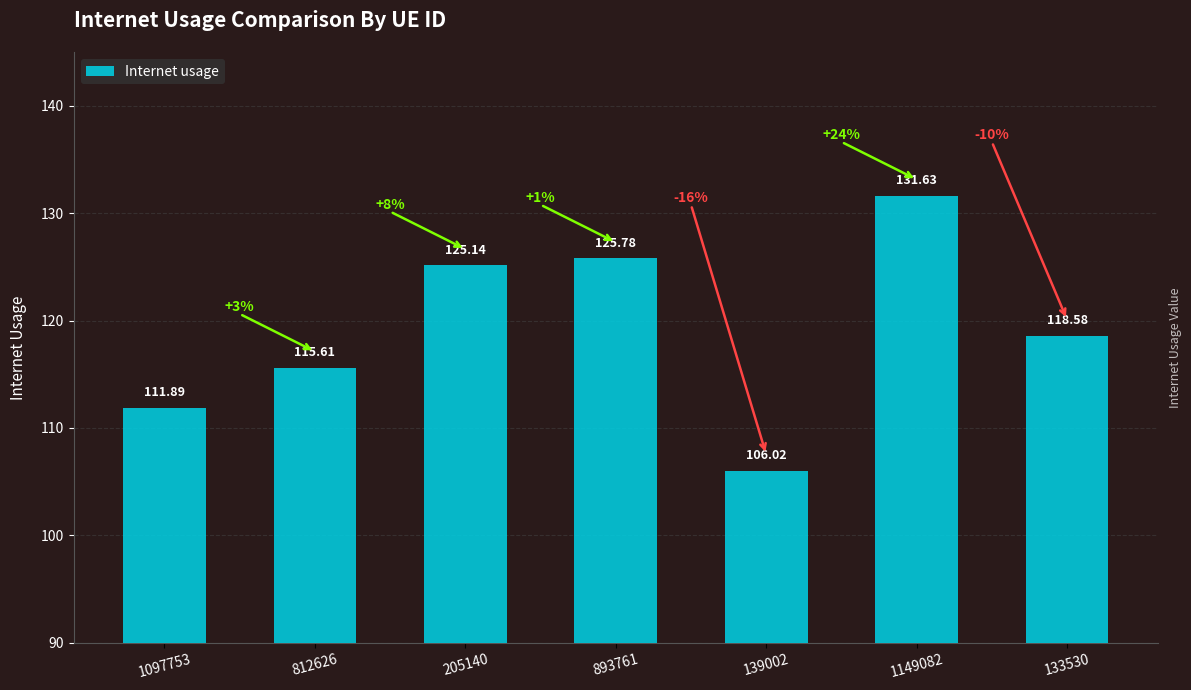

Which category has the highest value across all series?

1149082